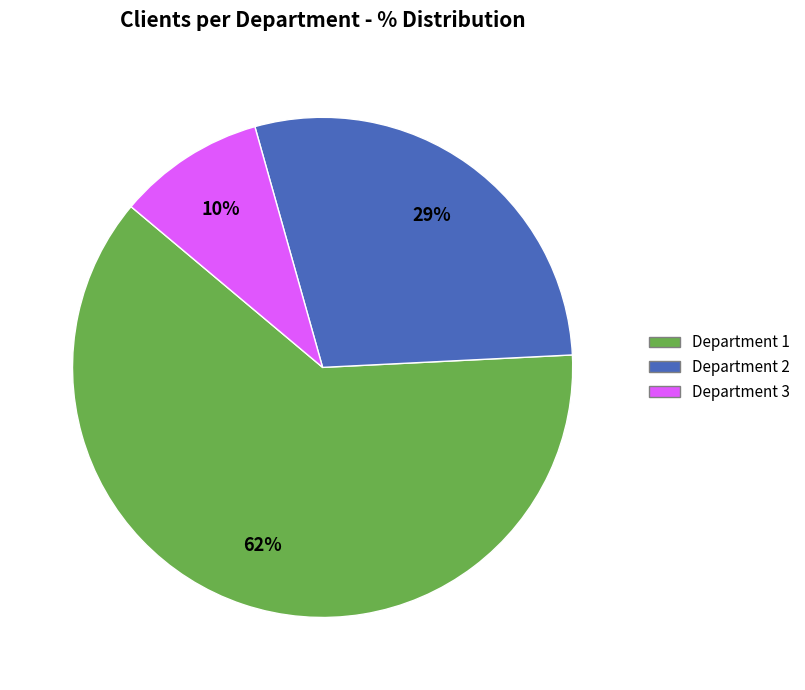

What is the ratio of the value at Department 3 to the value at Department 2?

0.3